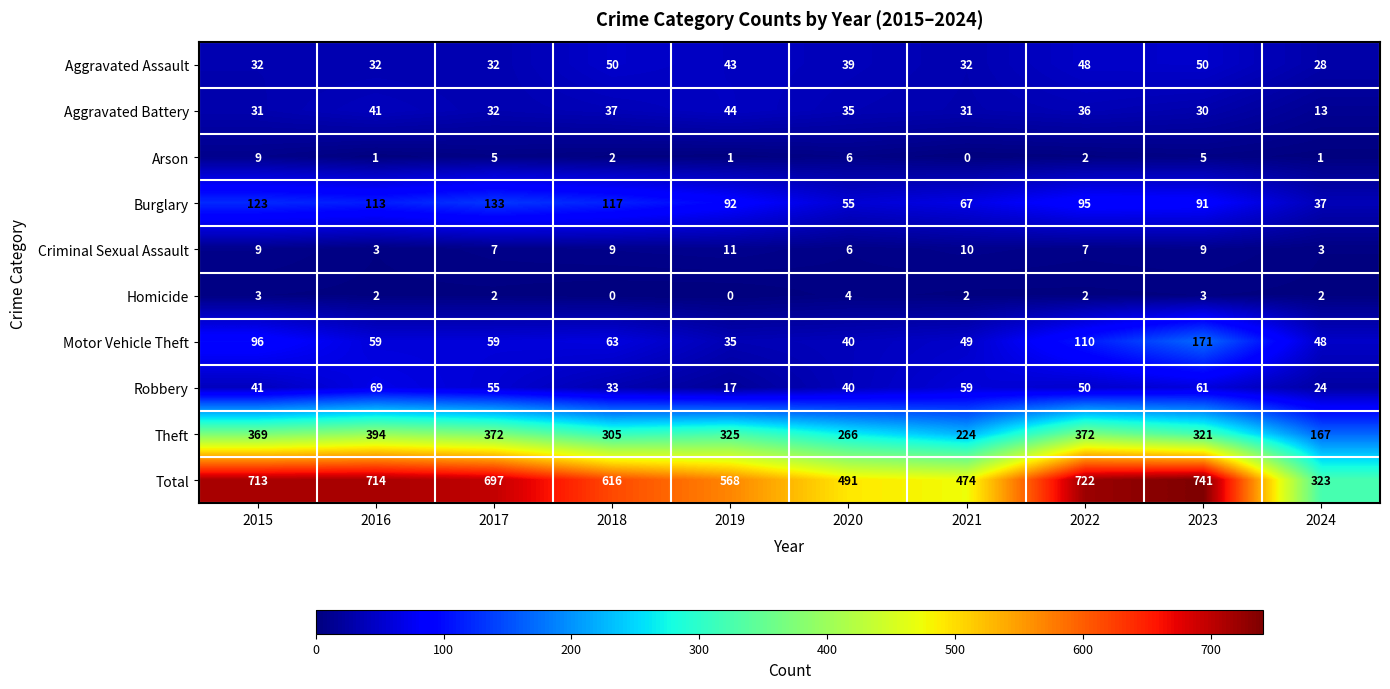

Where does the Motor Vehicle Theft series first go above 59?

2015